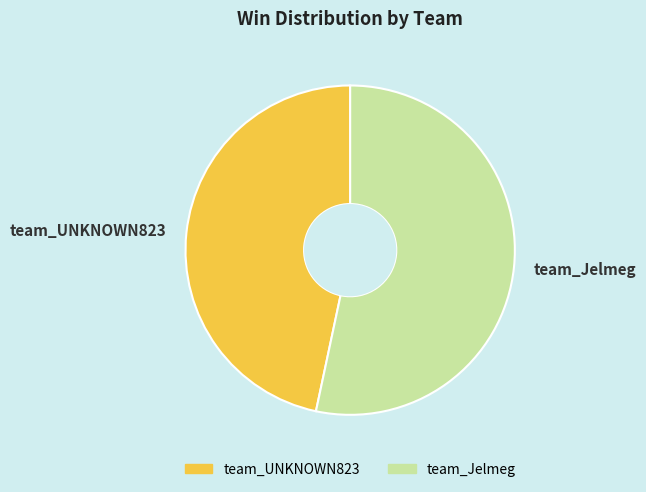

Is the sum of team_UNKNOWN823 and team_Jelmeg greater than half?

Yes